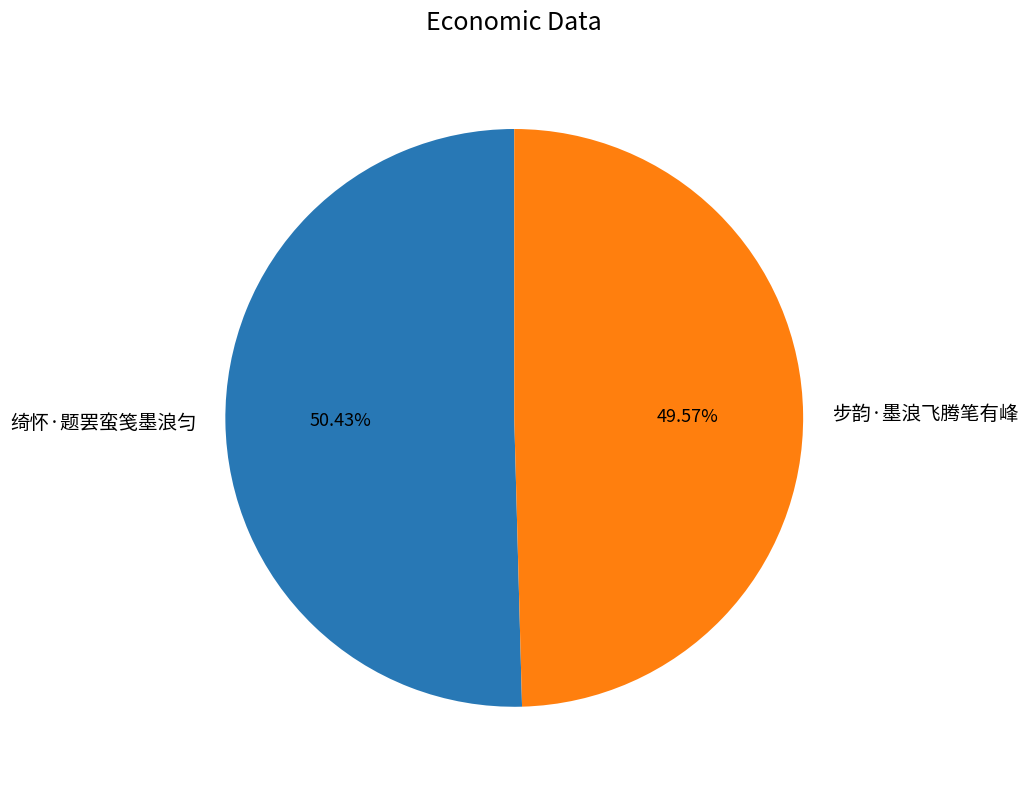

True or false: 绮怀·题罢蛮笺墨浪匀 accounts for 50% of the total.

True